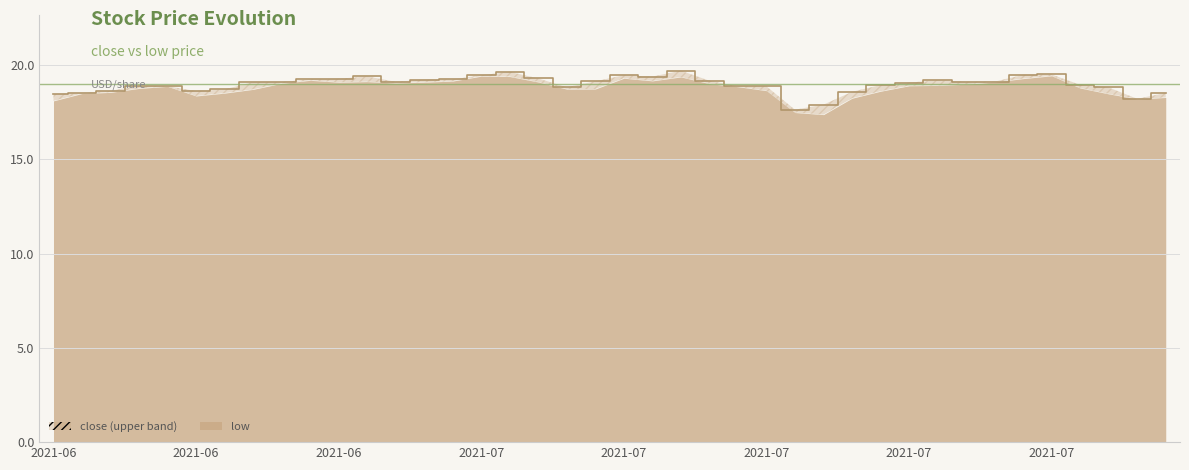

What is the value of the 25th point from the left?

18.9